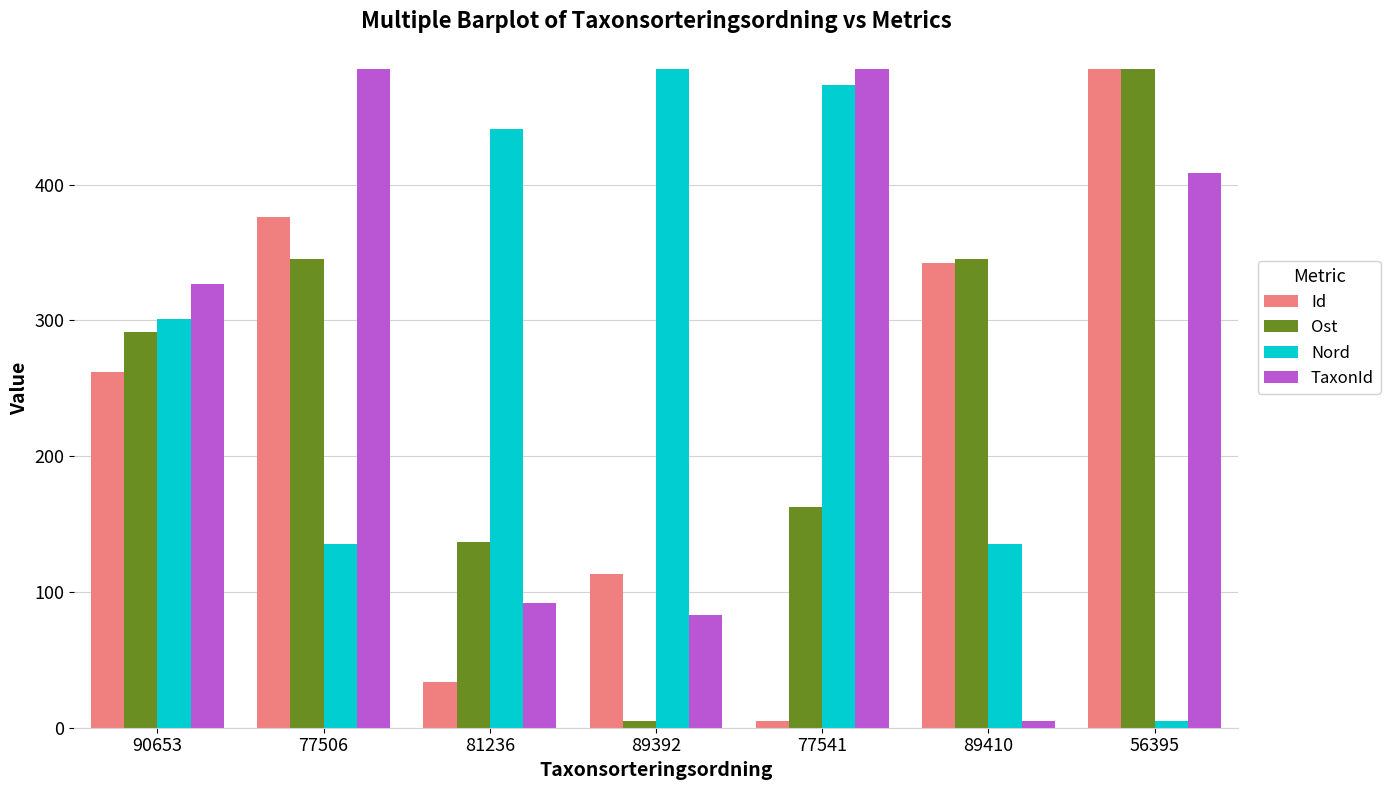

What is the difference between the Ost values at 89410 and 56395?

139.5